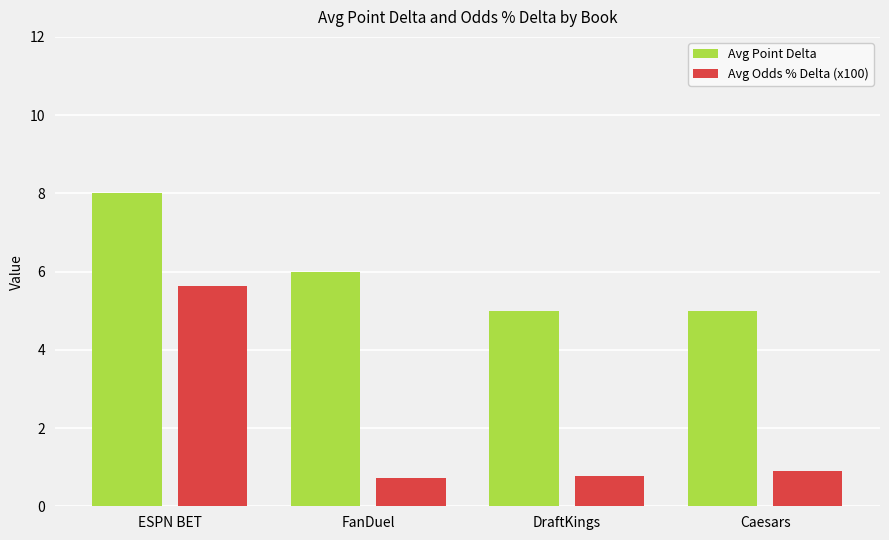

The Avg Point Delta series shows 3.9 at FanDuel. True or false?

False